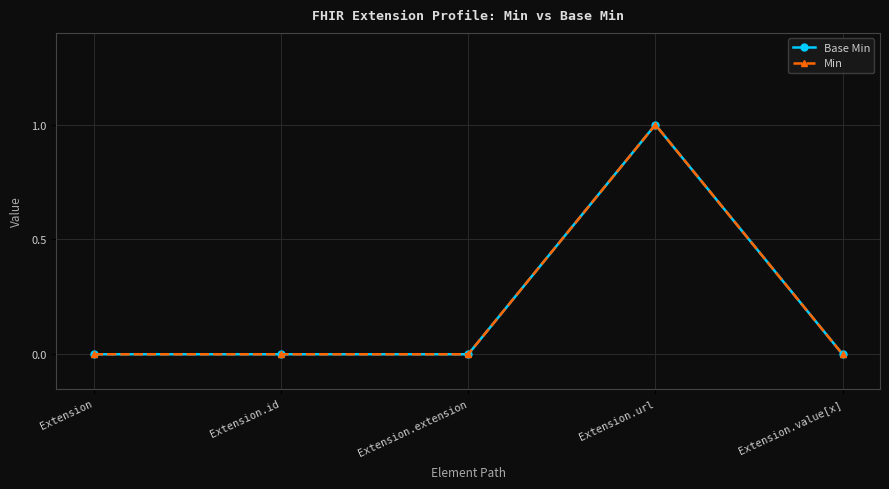

Is the value of Min at Extension.extension greater than the value of Base Min at Extension.extension?

No